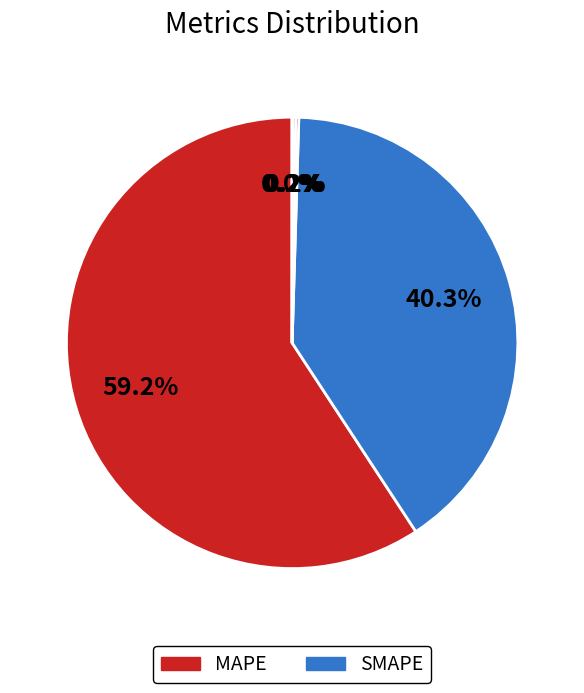

To the nearest percent, what is the average slice percentage?

20%